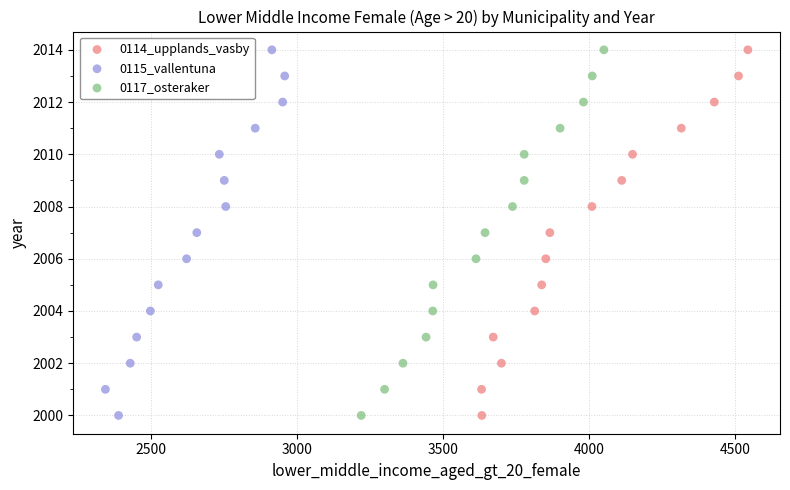

What are all the series names shown in the legend?

0114_upplands_vasby, 0115_vallentuna, 0117_osteraker